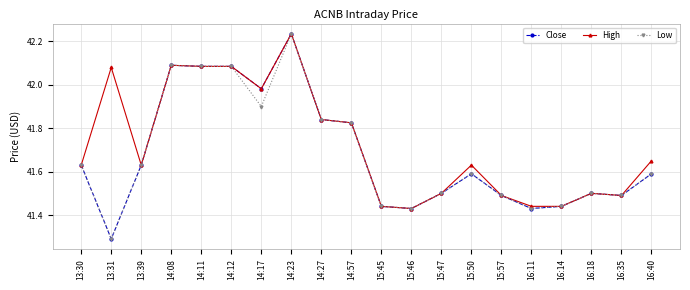

What is the sum of all Low values?

833.5